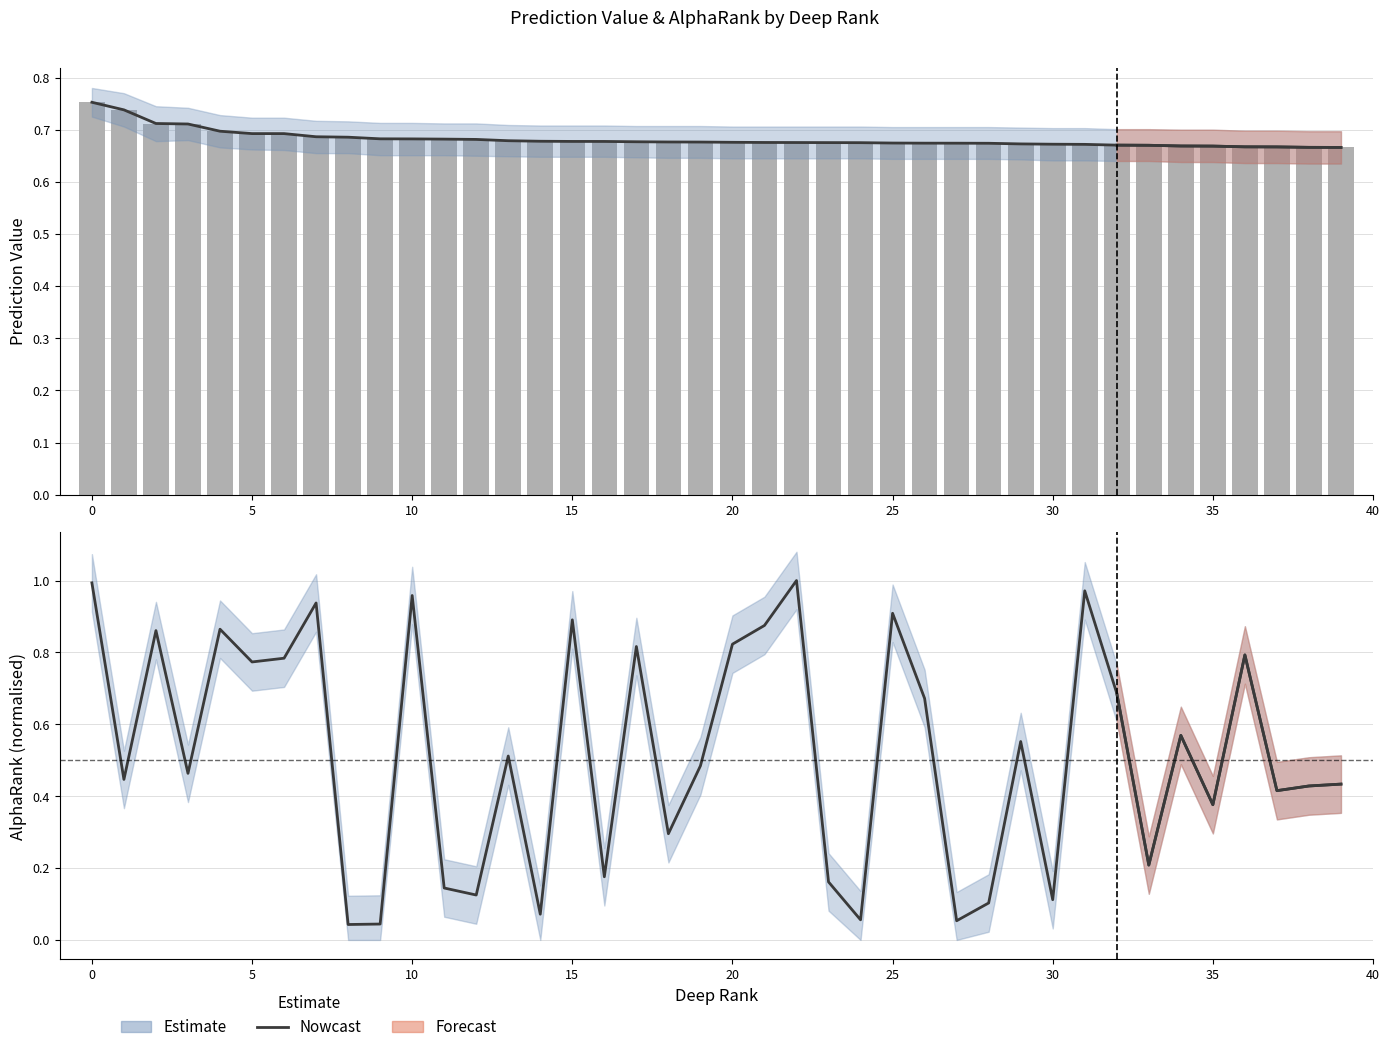

Reading right to left, list all the values displayed in this chart.

0.4	0.4	0.4	0.8	0.4	0.6	0.2	0.7	1.0	0.1	0.6	0.1	0.1	0.7	0.9	0.1	0.2	1.0	0.9	0.8	0.5	0.3	0.8	0.2	0.9	0.1	0.5	0.1	0.1	1.0	0.0	0.0	0.9	0.8	0.8	0.9	0.5	0.9	0.4	1.0